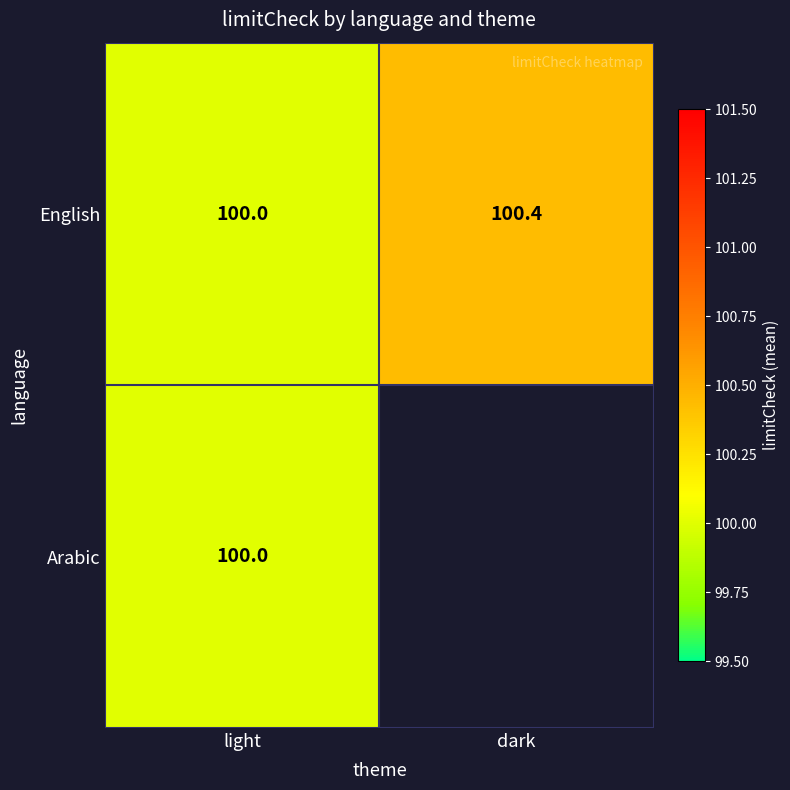

What is the total value across all series at light?

200.0